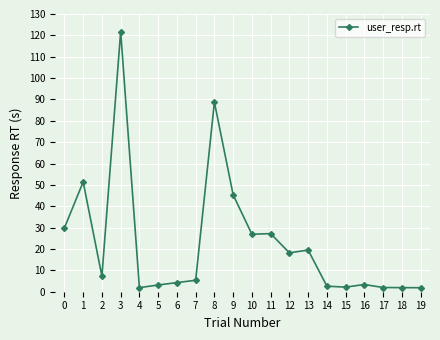

What is the average value?

23.2